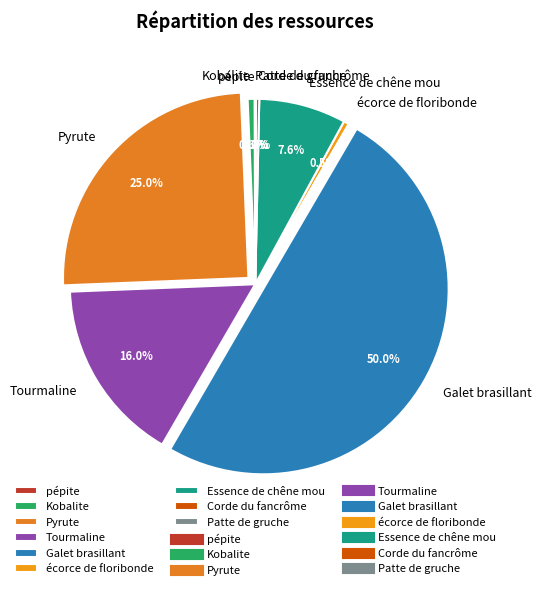

Between Essence de chêne mou and Pyrute, which is larger?

Pyrute